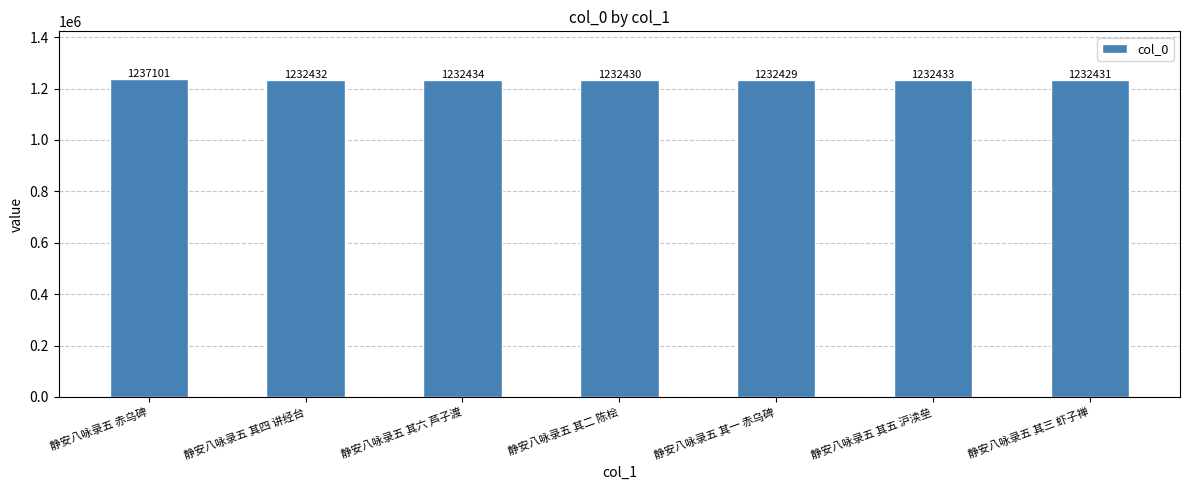

What is the label of the 7th bar from the left?

静安八咏录五 其三 虾子禅